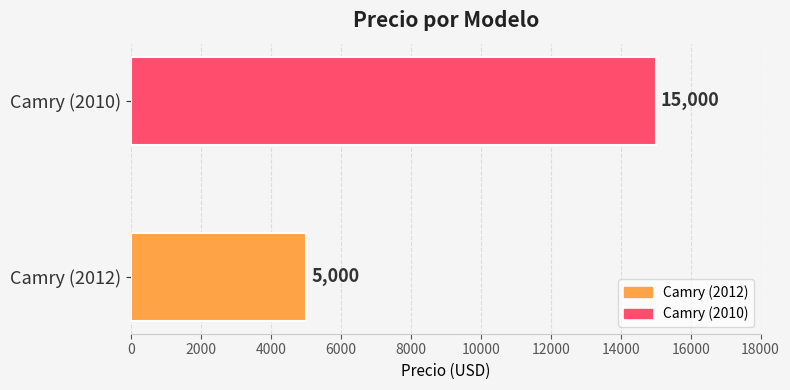

The value at Camry (2010) is 23820. True or false?

False